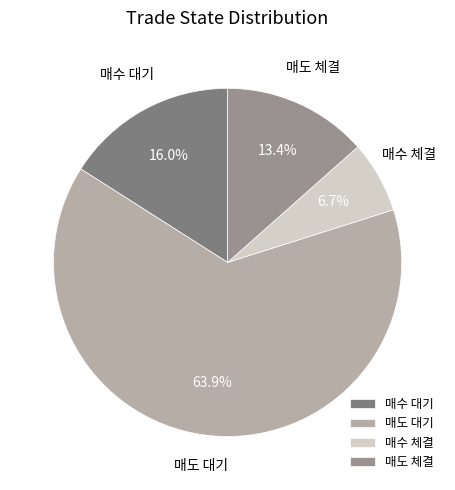

What is the majority slice?

매도 대기